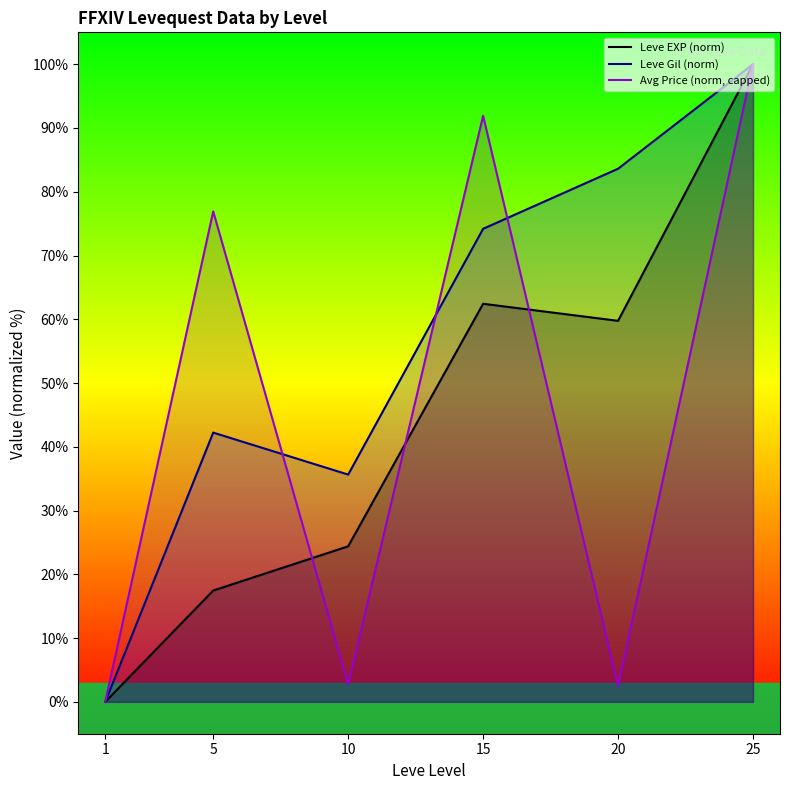

What value does the Avg Price (norm, capped) series have at 10?

2.7